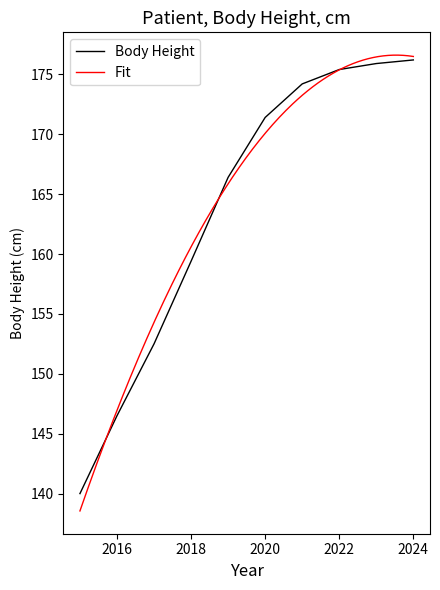

At which label is Body Height closest to 158?

2018